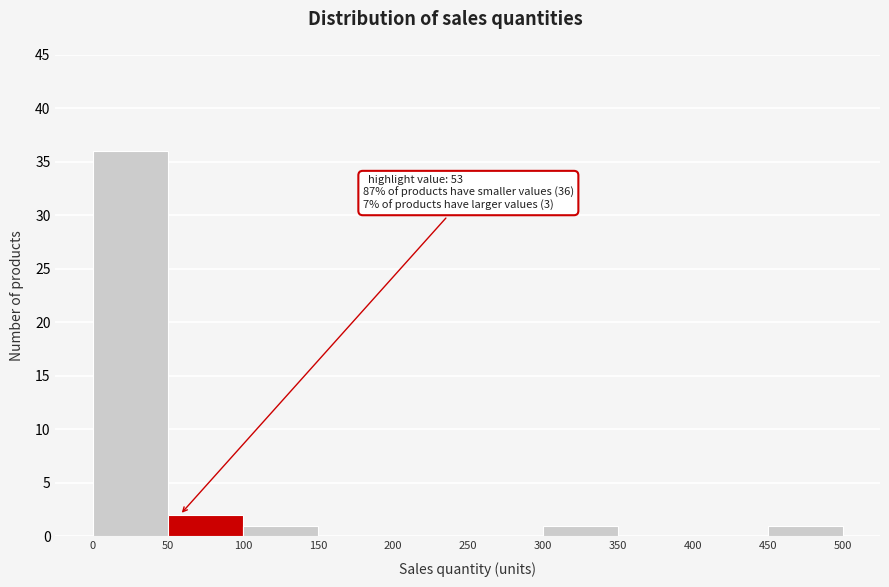

Over which range of the x-axis is the bar tallest?

0 to 50